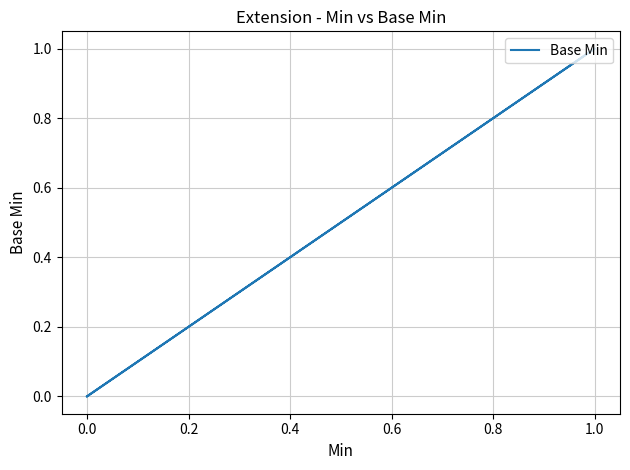

What is the sum of all values?

1